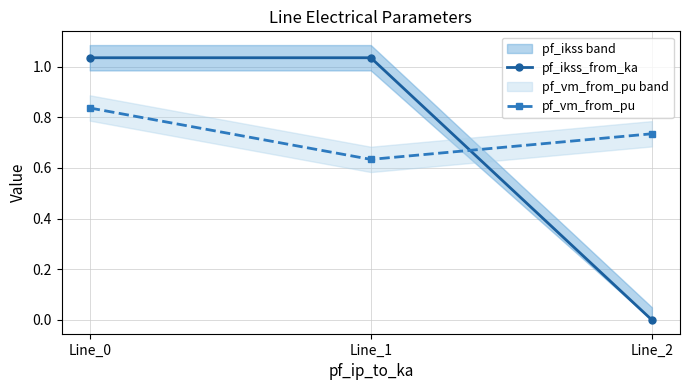

What is the difference between the pf_ikss_from_ka values at Line_2 and Line_0?

1.0